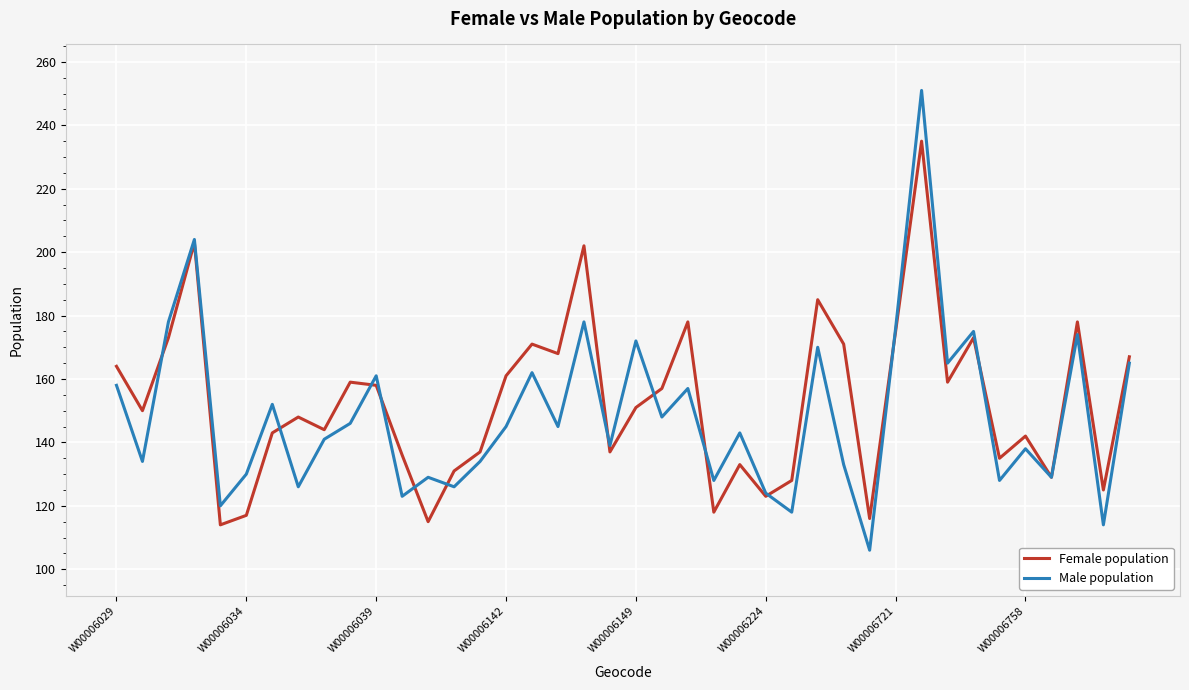

List the series in order of their peak value, lowest first.

Female population, Male population